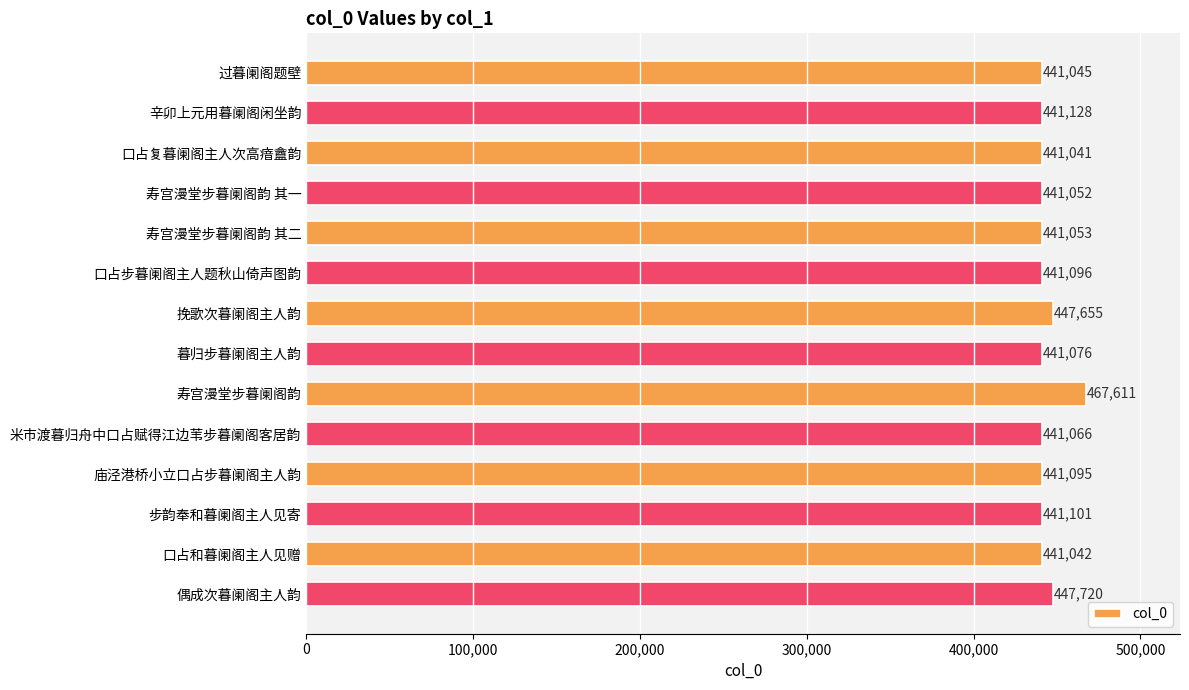

Between 步韵奉和暮阑阁主人见寄 and 过暮阑阁题壁, which is larger?

步韵奉和暮阑阁主人见寄